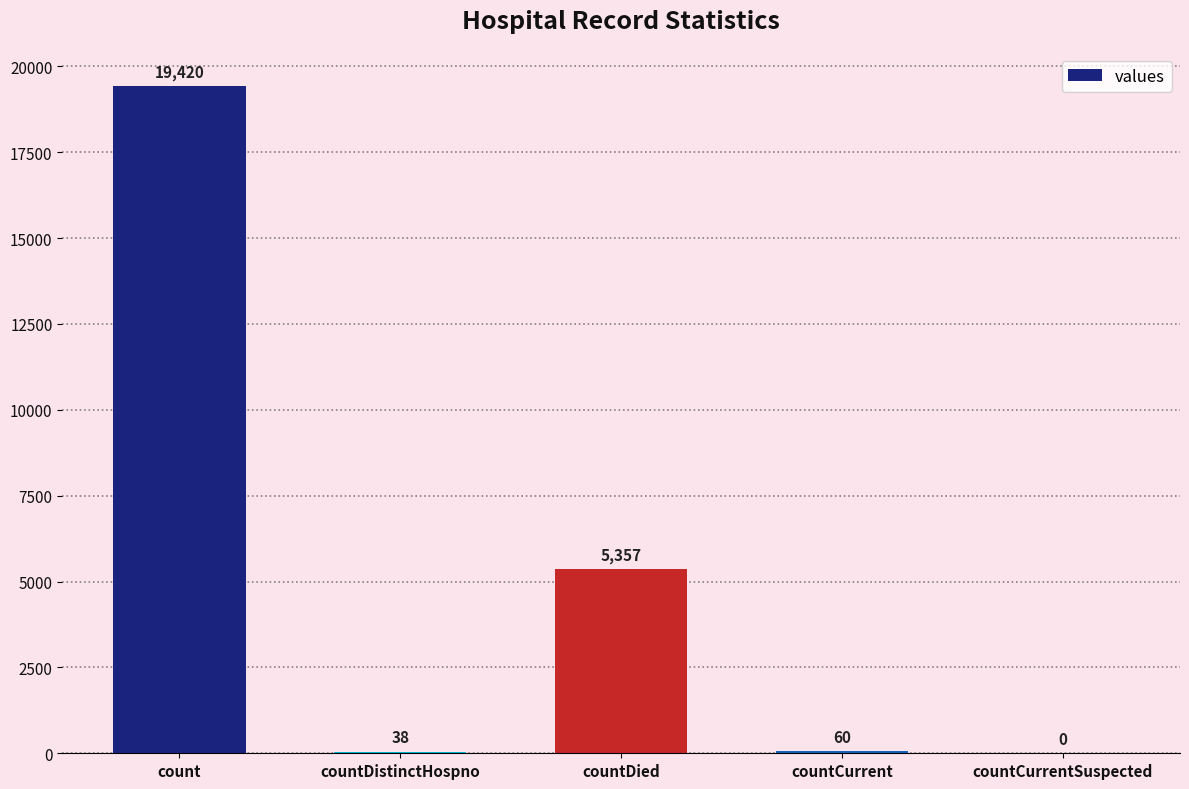

Reading left to right, extract all data points from this chart.

19420	38	5357	60	0